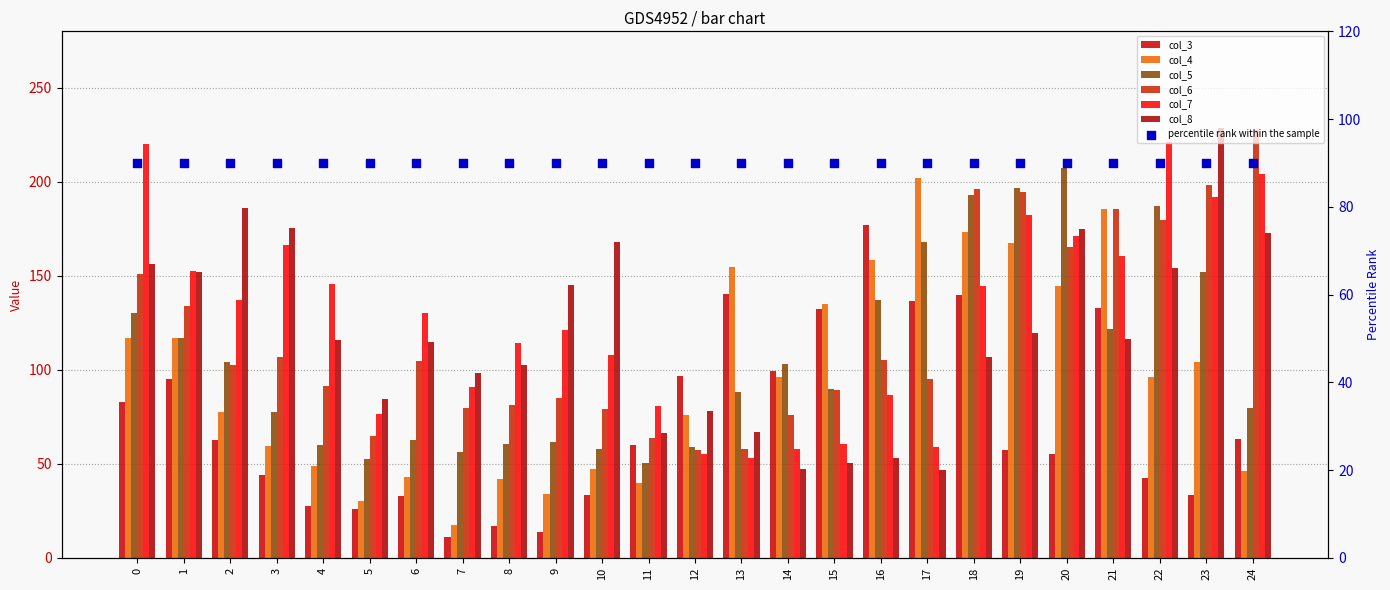

What is the total value across all series at 20?

918.9